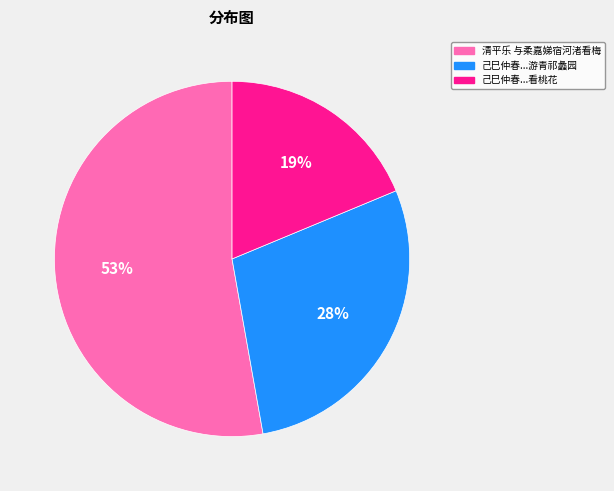

How many segments does this pie chart have?

3